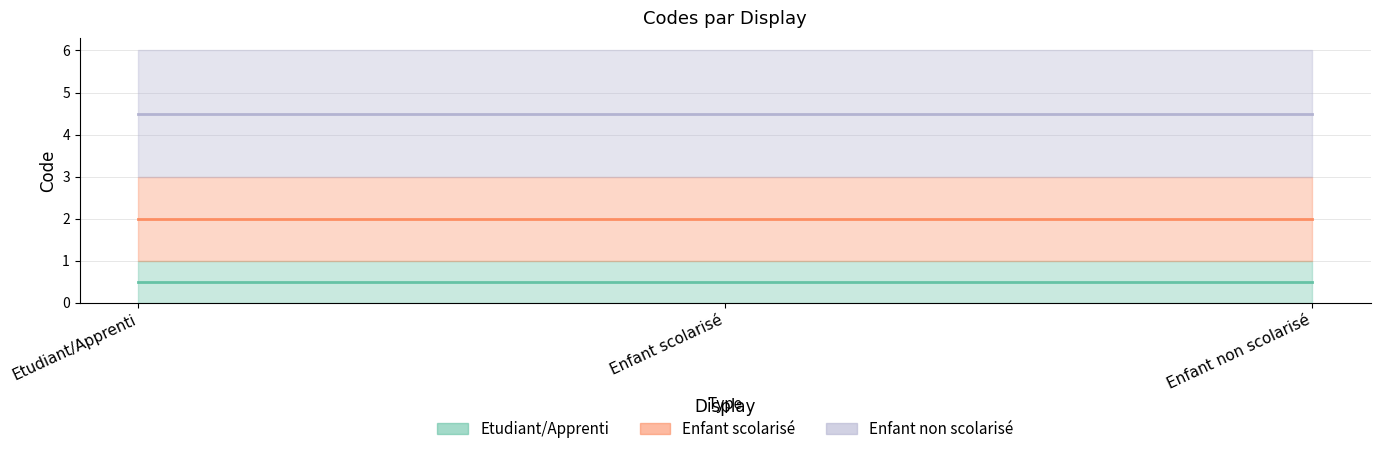

What is the value of the Enfant non scolarisé point at the 2nd from the left?

3